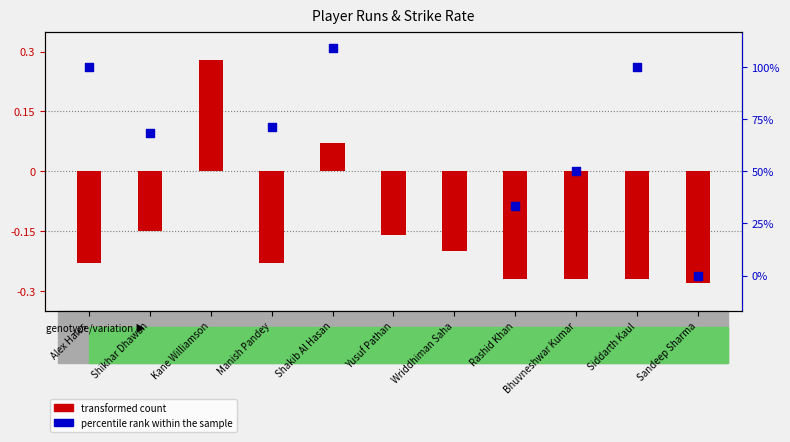

Which series has the widest spread of Y values?

percentile rank within the sample